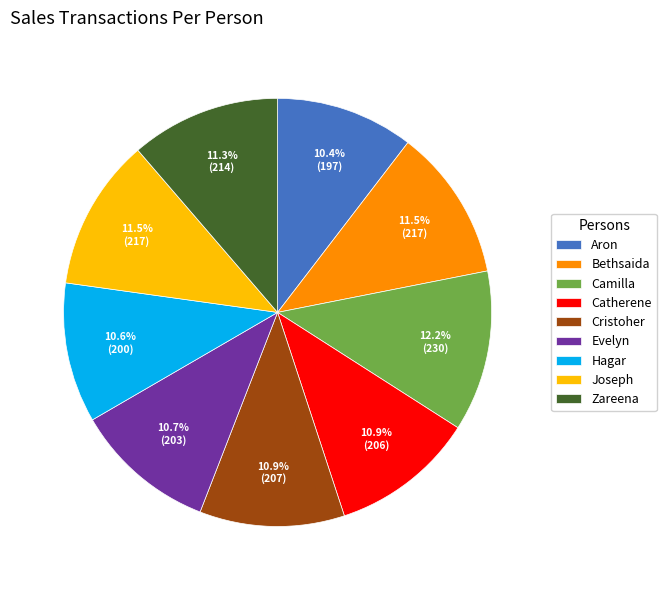

Which slice is the largest?

Camilla